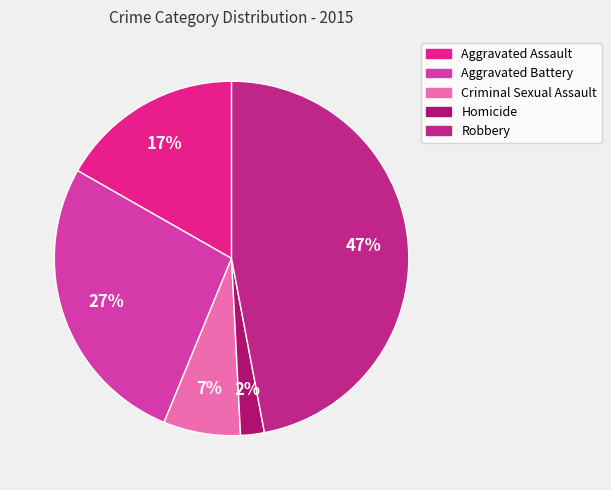

Rank the categories by value from lowest to highest.

Homicide, Criminal Sexual Assault, Aggravated Assault, Aggravated Battery, Robbery